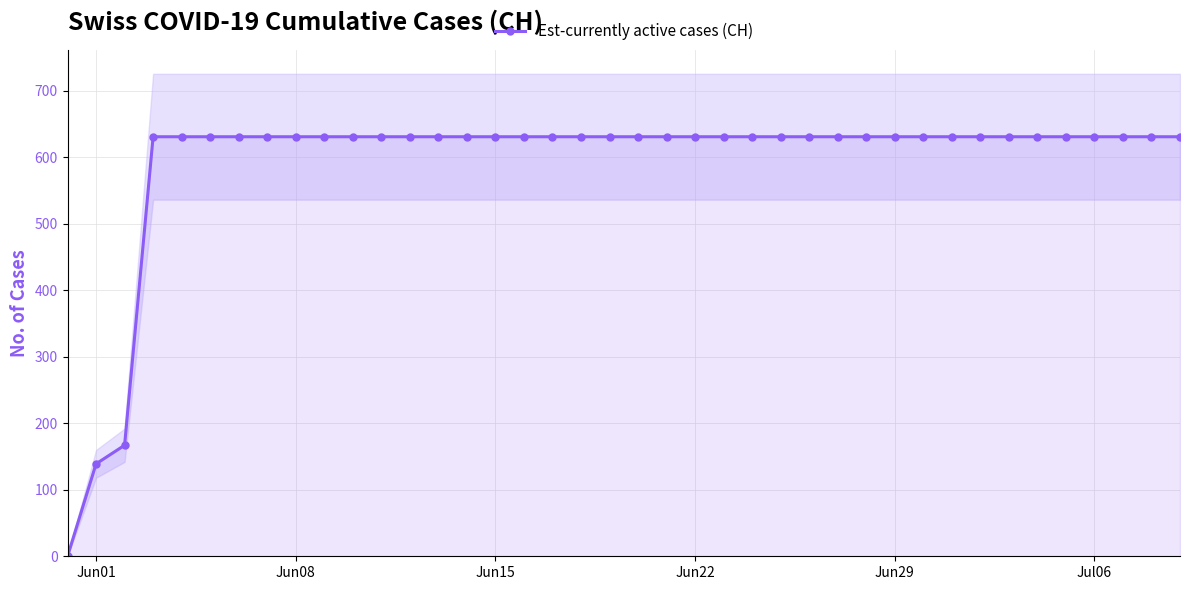

True or false: the data has more than 1 interior local peaks.

False